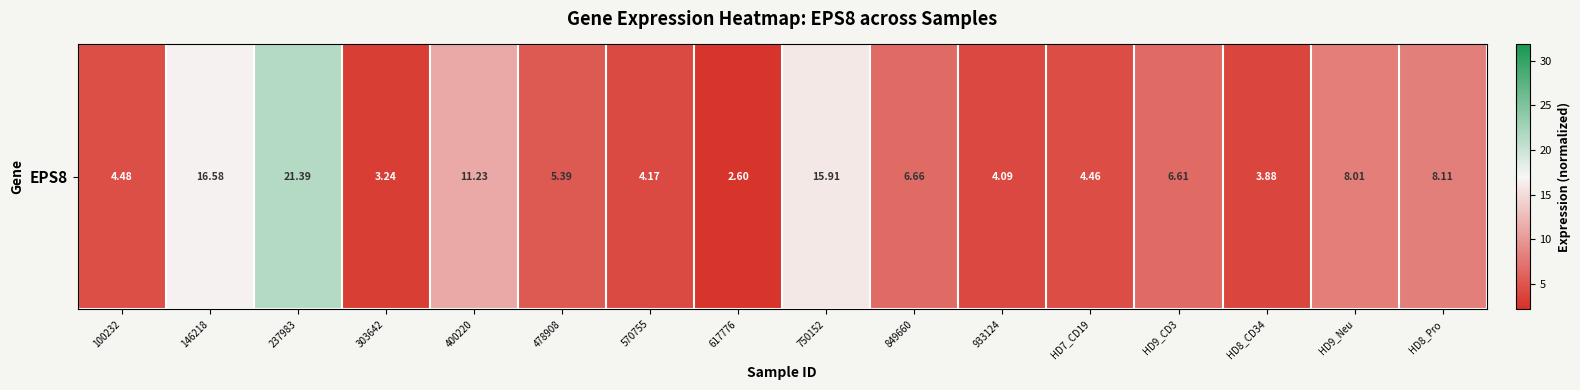

True or false: the data shows 1.0 at 303642.

False